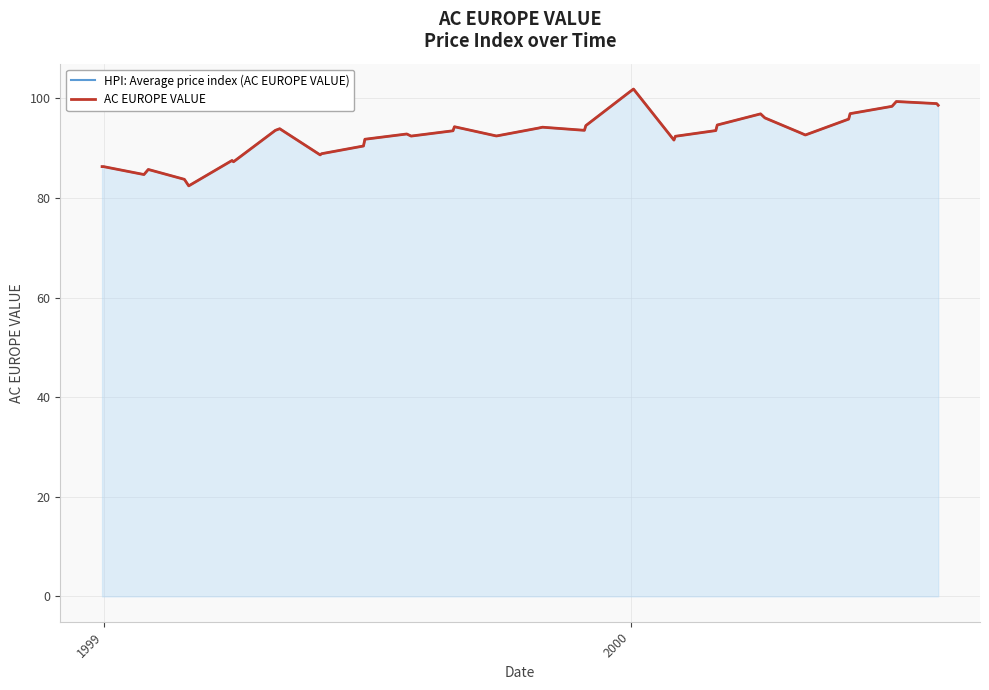

Reading left to right, transcribe all the data shown in this chart.

HPI: Average price index (AC EUROPE VALUE): 86.3	86.3	84.7	85.7	83.7	82.4	87.5	87.3	93.6	93.9	88.6	88.9	90.4	91.8	92.8	92.4	93.5	94.3	92.4	92.5	94.0	94.2	93.6	94.5	101.2	101.9	91.6	92.4	93.5	94.6	96.9	96.1	93.0	92.6	95.8	96.9	98.4	99.4	98.9	98.6
AC EUROPE VALUE: 86.3	86.3	84.7	85.7	83.7	82.4	87.5	87.3	93.6	93.9	88.6	88.9	90.4	91.8	92.8	92.4	93.5	94.3	92.4	92.5	94.0	94.2	93.6	94.5	101.2	101.9	91.6	92.4	93.5	94.6	96.9	96.1	93.0	92.6	95.8	96.9	98.4	99.4	98.9	98.6